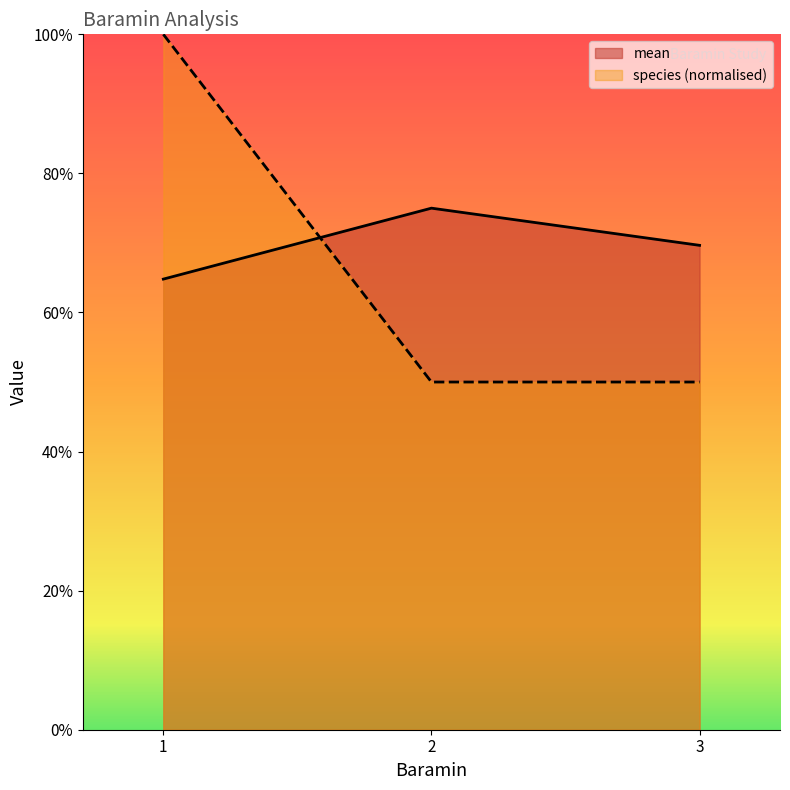

What is the minimum value shown in the chart?

0.5